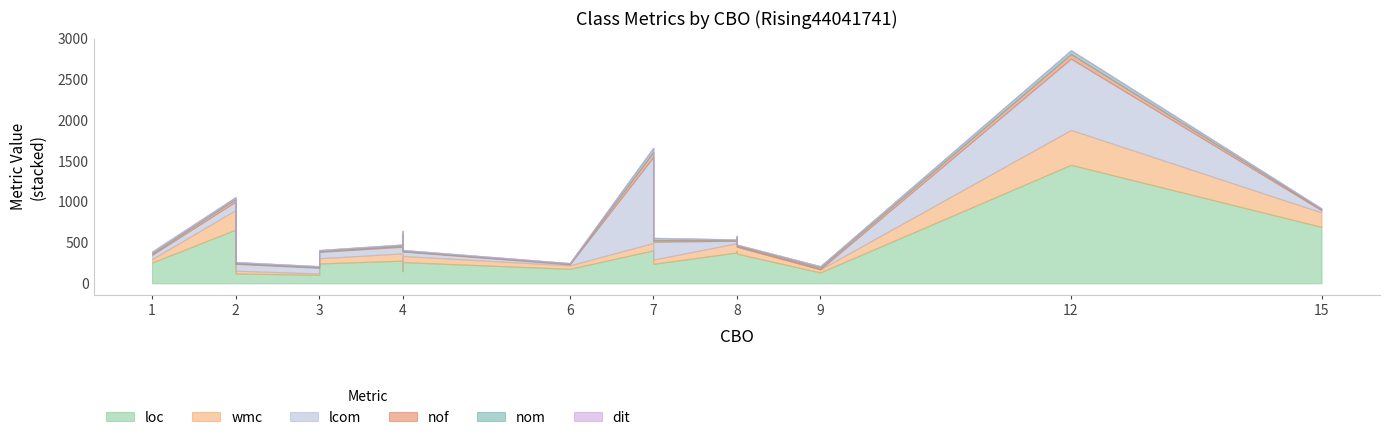

Is it true that lcom equals 183 at TileMap?

False